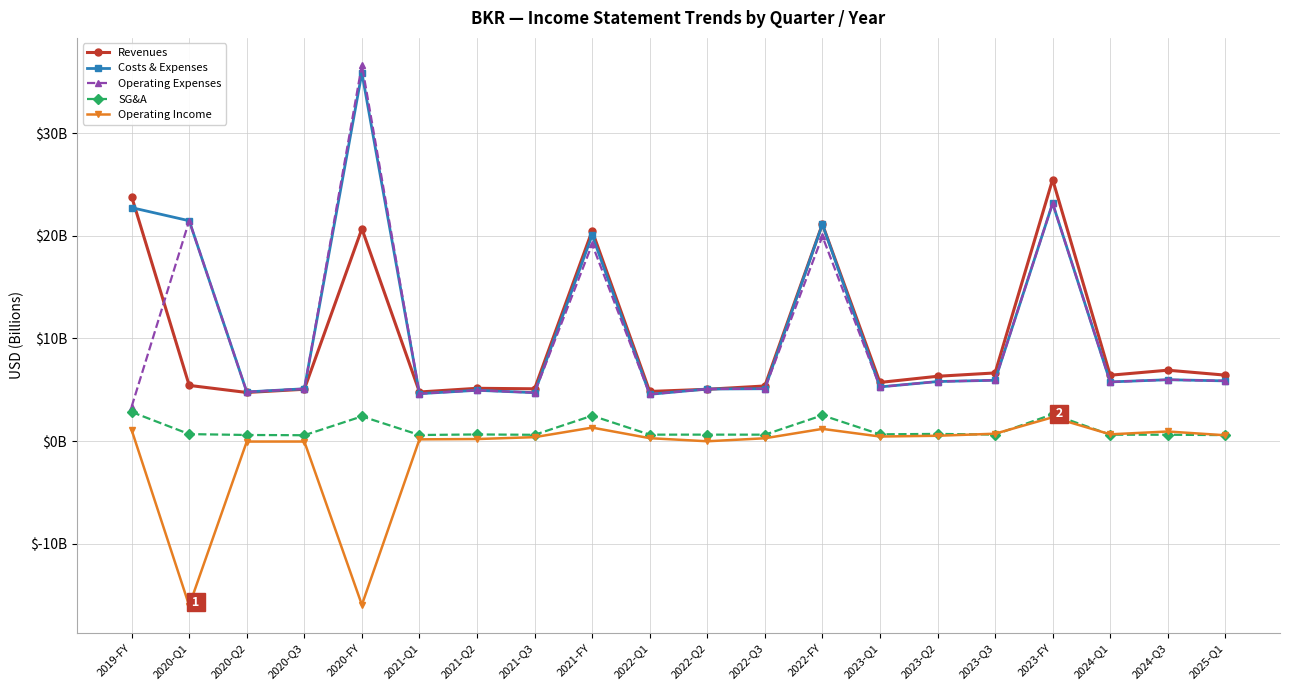

Where is the first local minimum for Revenues?

2020-Q2